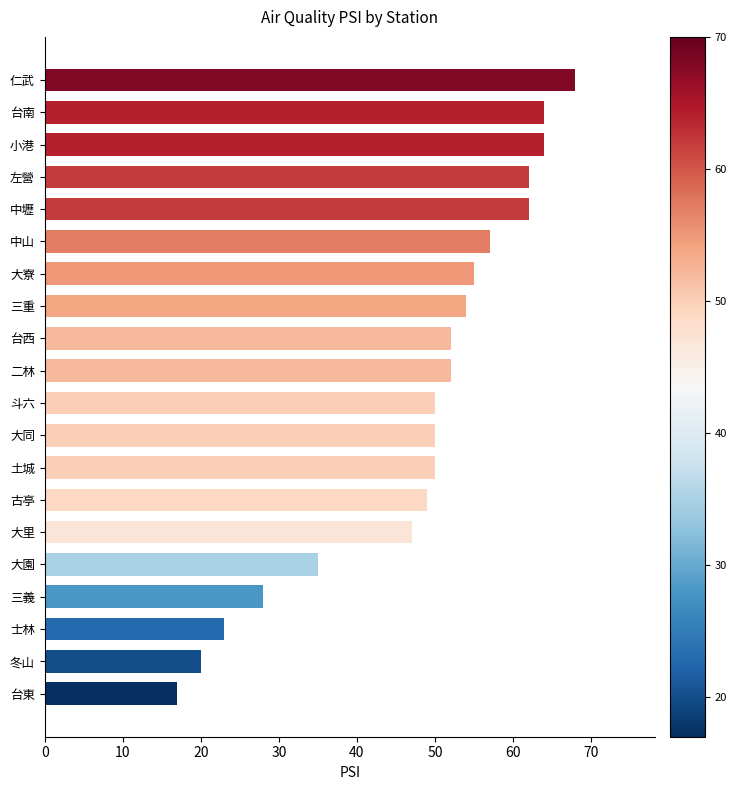

Where is the data nearest to the value 42?

大里